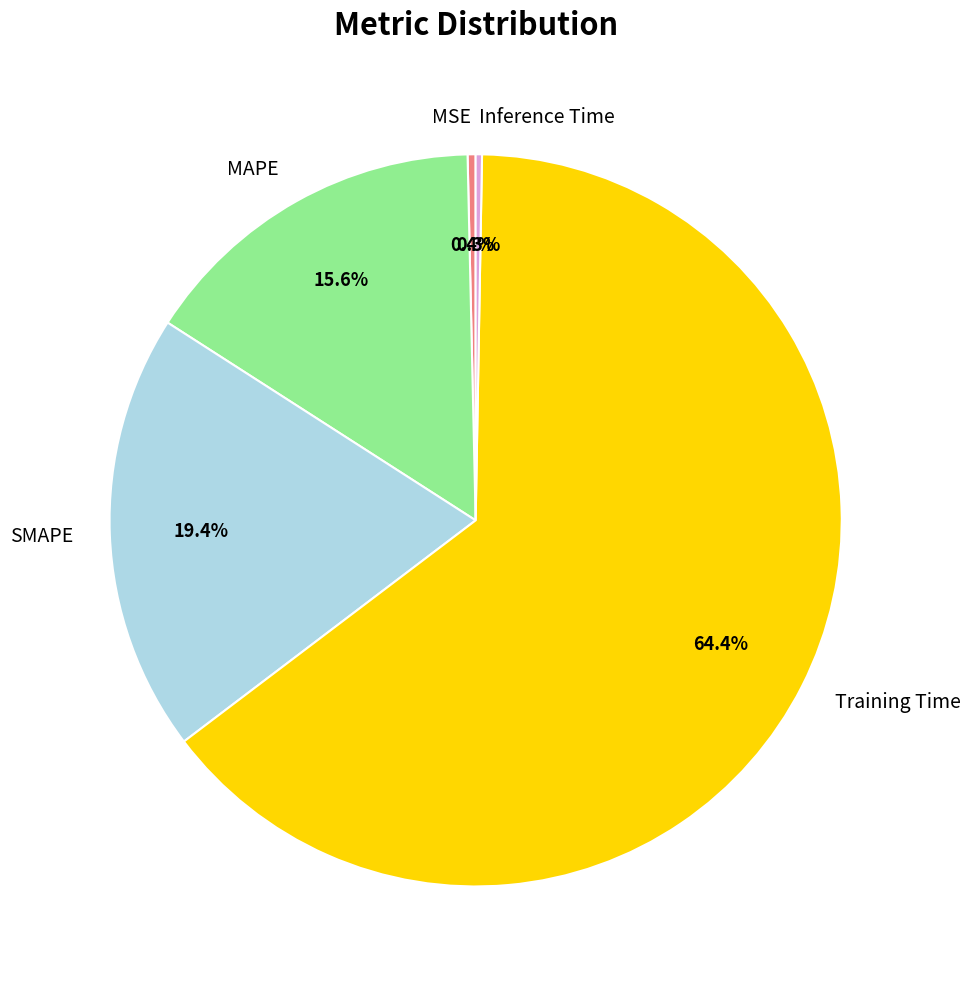

Which has a higher value, Training Time or MSE?

Training Time